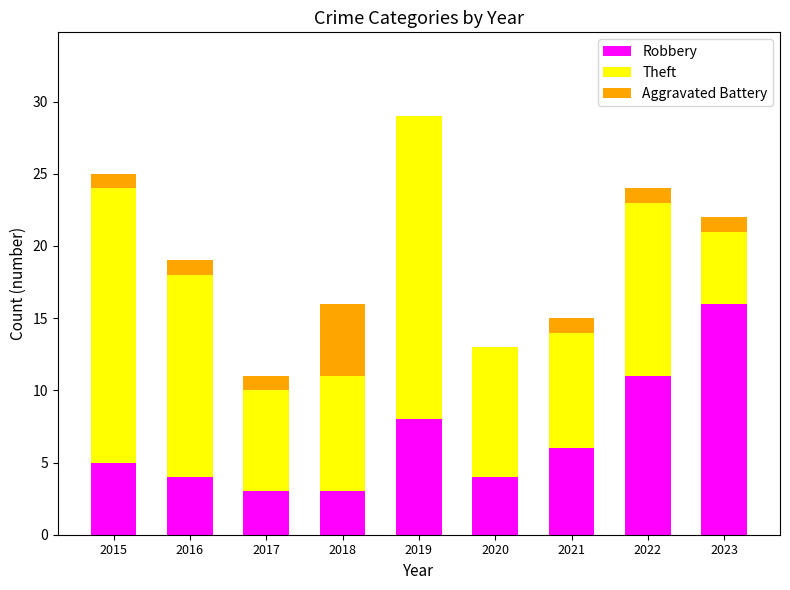

At which category is the sum across all series the highest?

2019